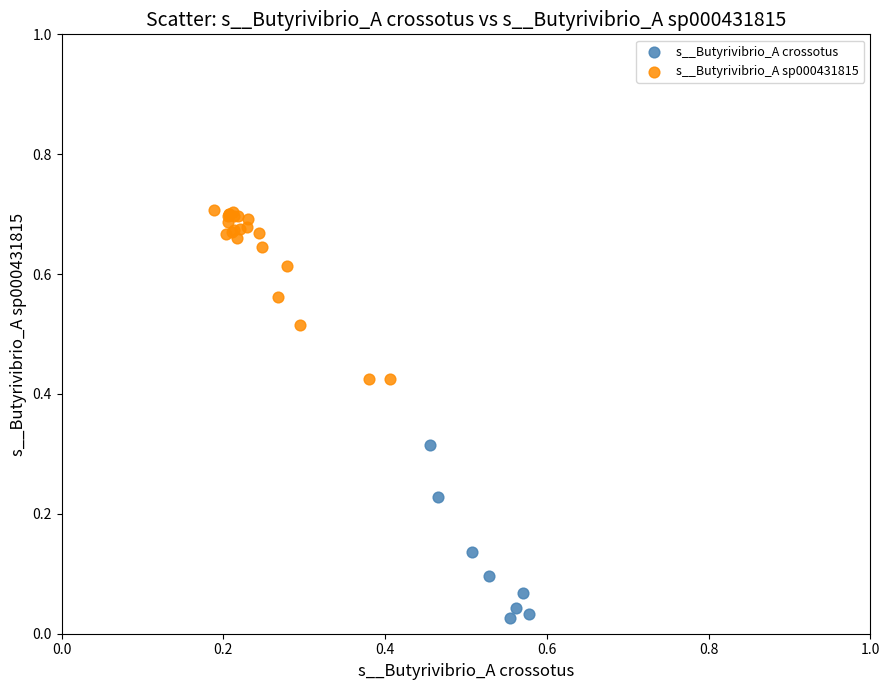

Which series reaches the minimum Y coordinate?

s__Butyrivibrio_A crossotus